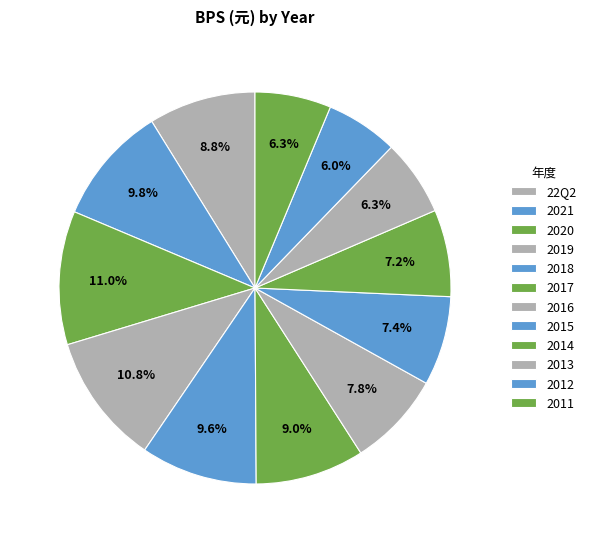

Count the number of slices in the pie.

12